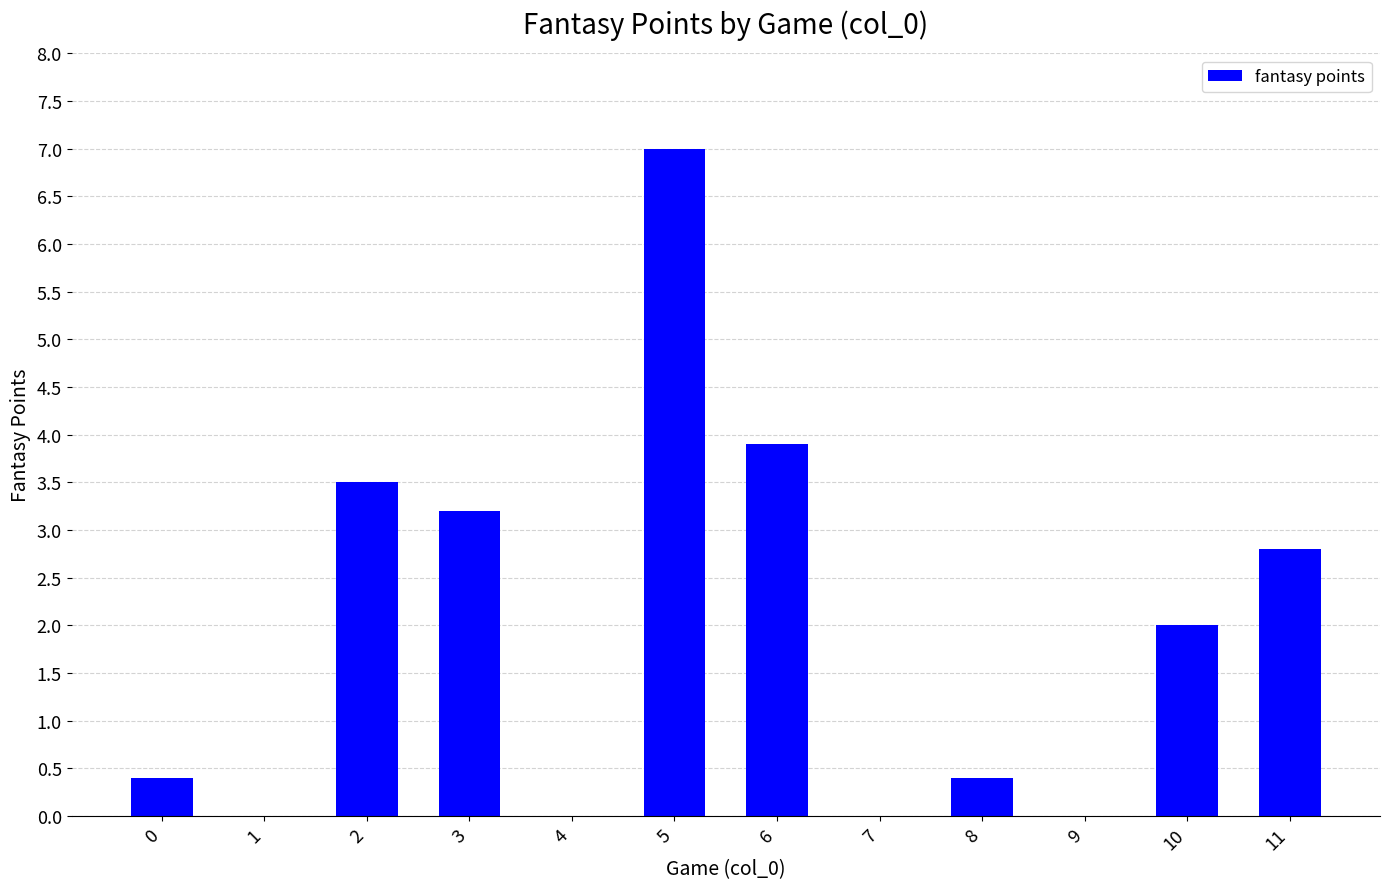

What is the sum of the values at 10 and 5?

9.0